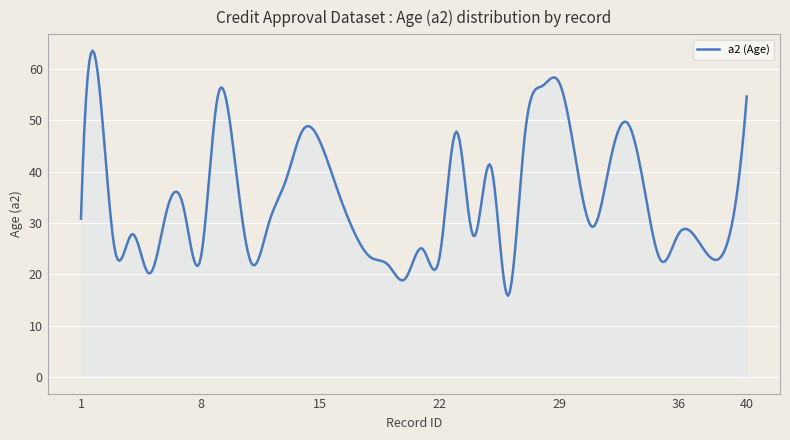

What is the minimum value shown in the chart?

15.8